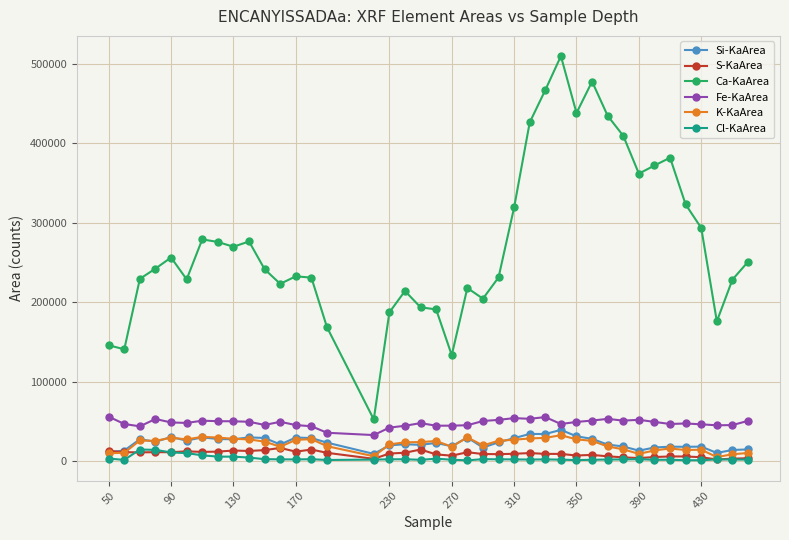

Which series has the largest total across all categories?

Ca-KaArea